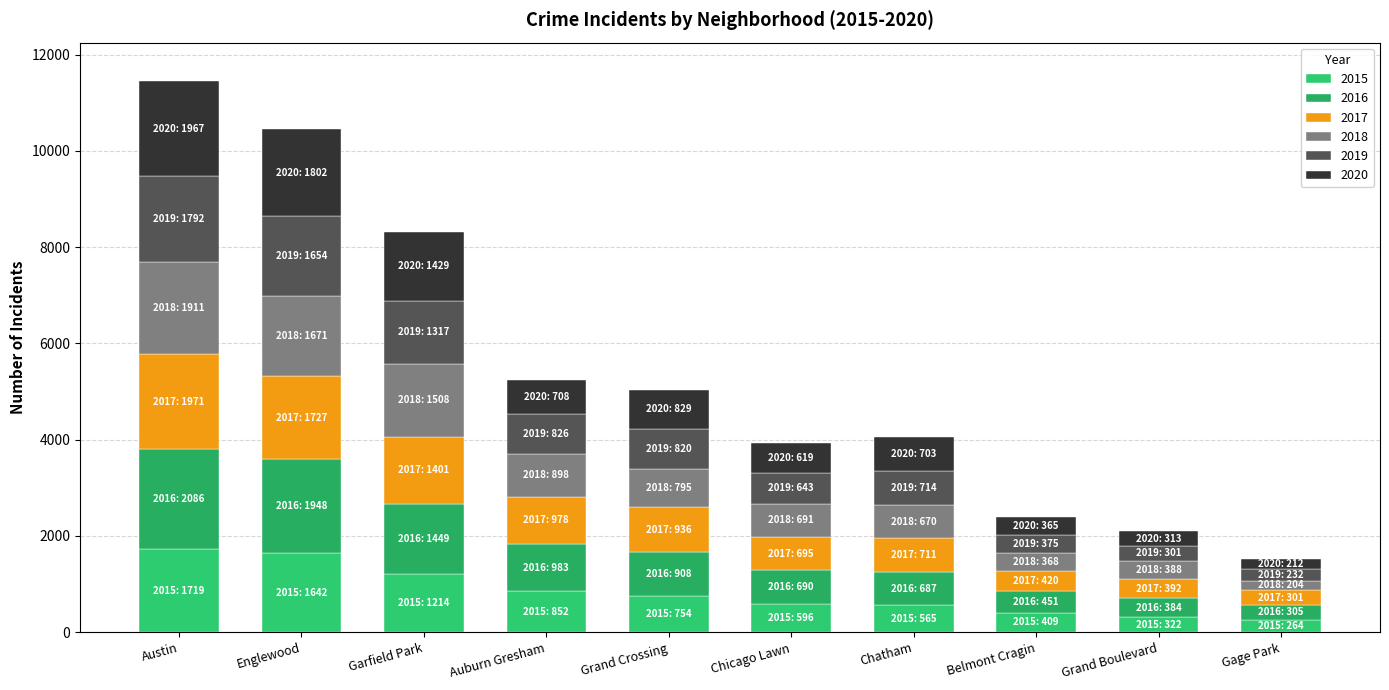

Rank the categories by 2015 value from highest to lowest.

Austin, Englewood, Garfield Park, Auburn Gresham, Grand Crossing, Chicago Lawn, Chatham, Belmont Cragin, Grand Boulevard, Gage Park